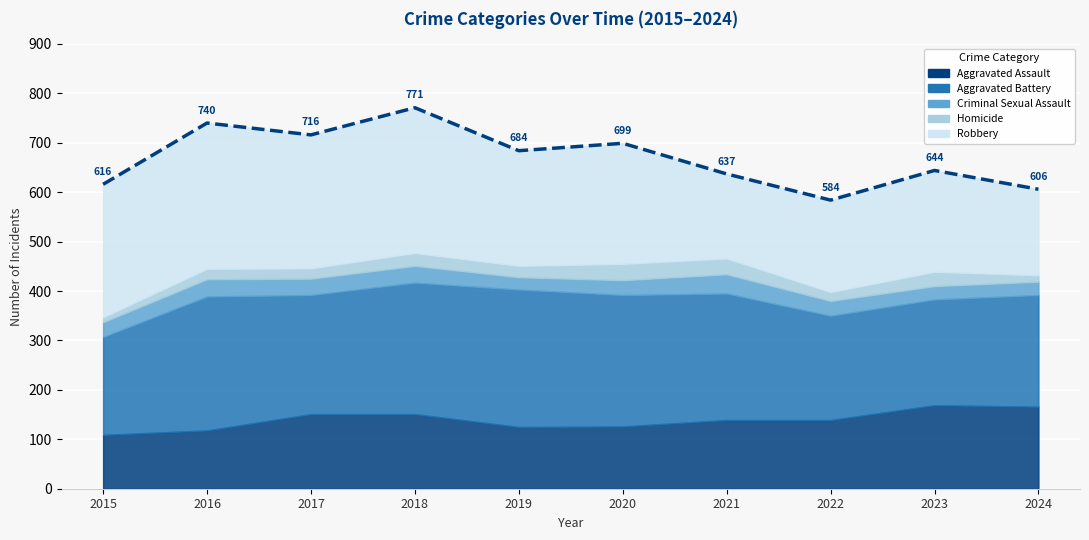

At which label does the data first exceed 684?

2016